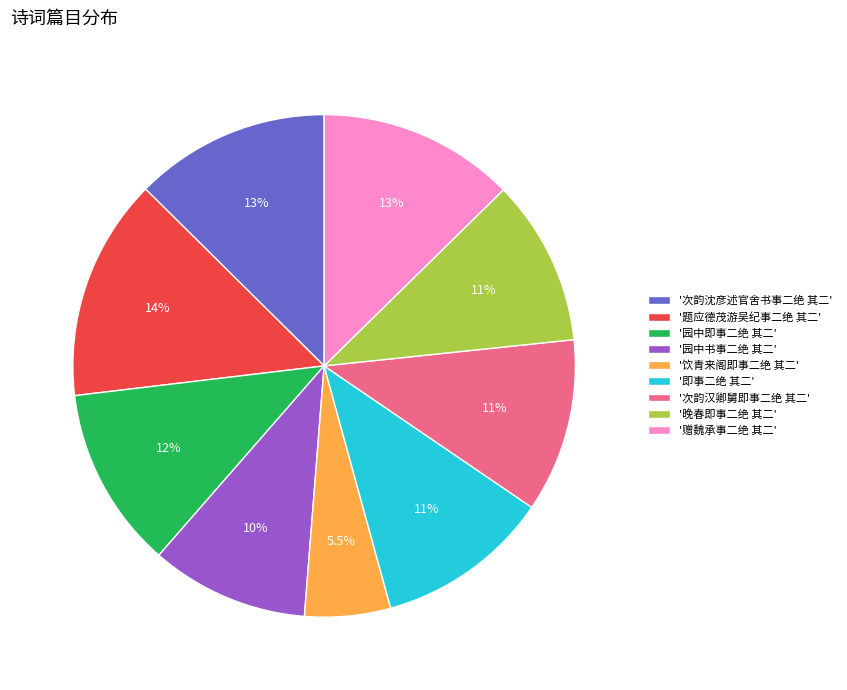

Between '次韵汉卿舅即事二绝 其二' and '次韵沈彦述官舍书事二绝 其二', which is larger?

'次韵沈彦述官舍书事二绝 其二'